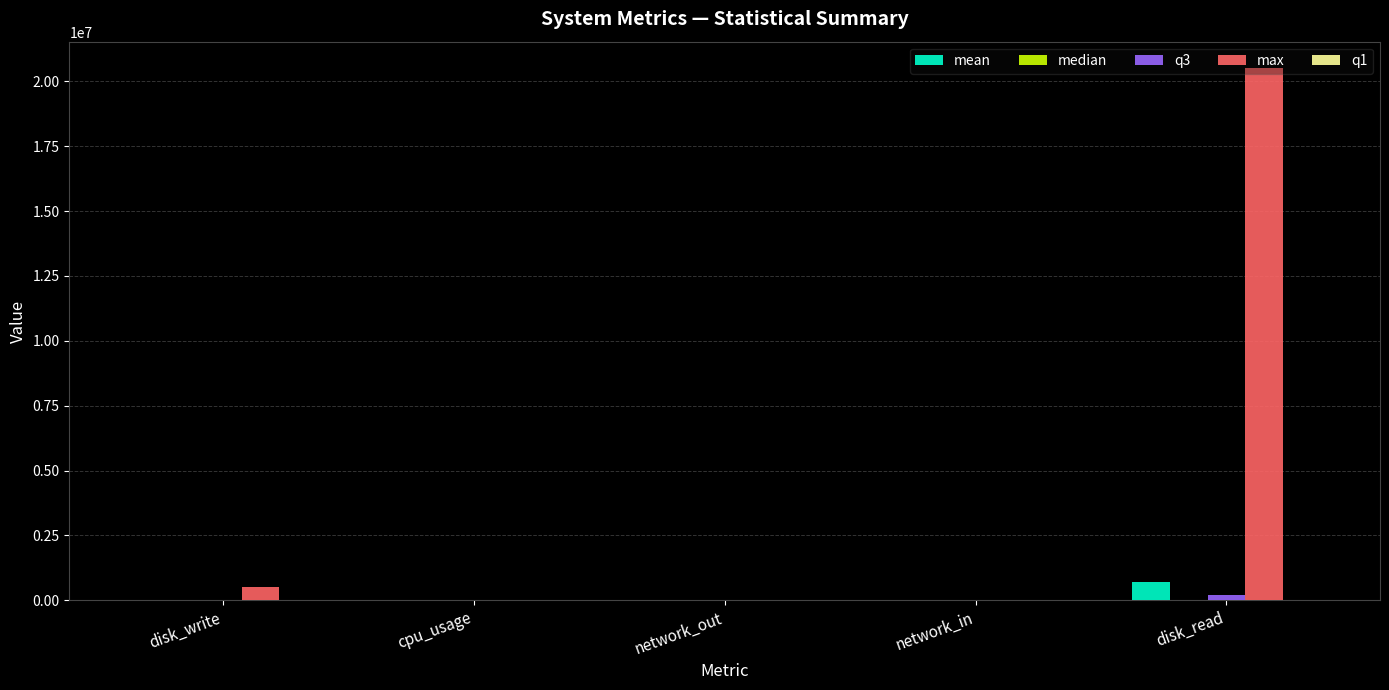

Which series changed the most between network_out and disk_read?

max